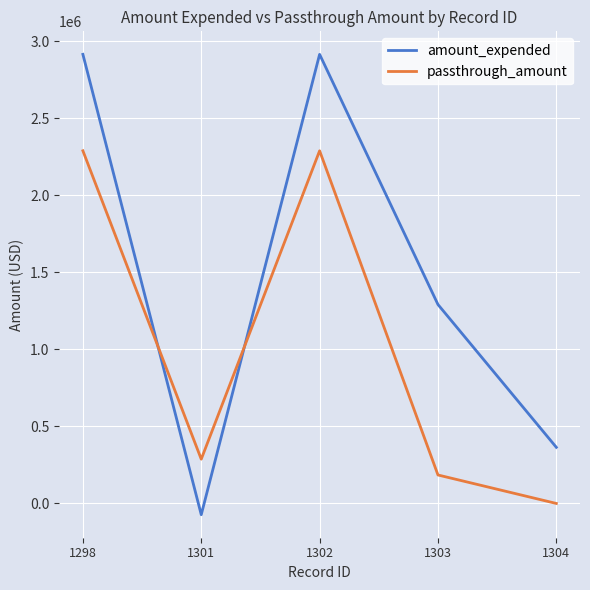

How many lines are shown in the chart?

2